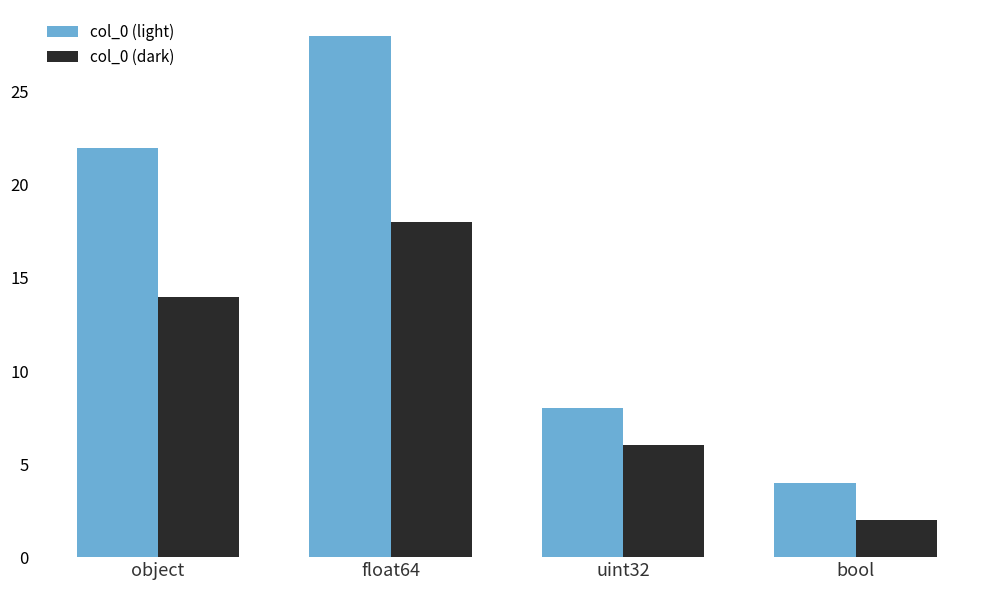

Which series has the largest range (max minus min)?

col_0 (light)